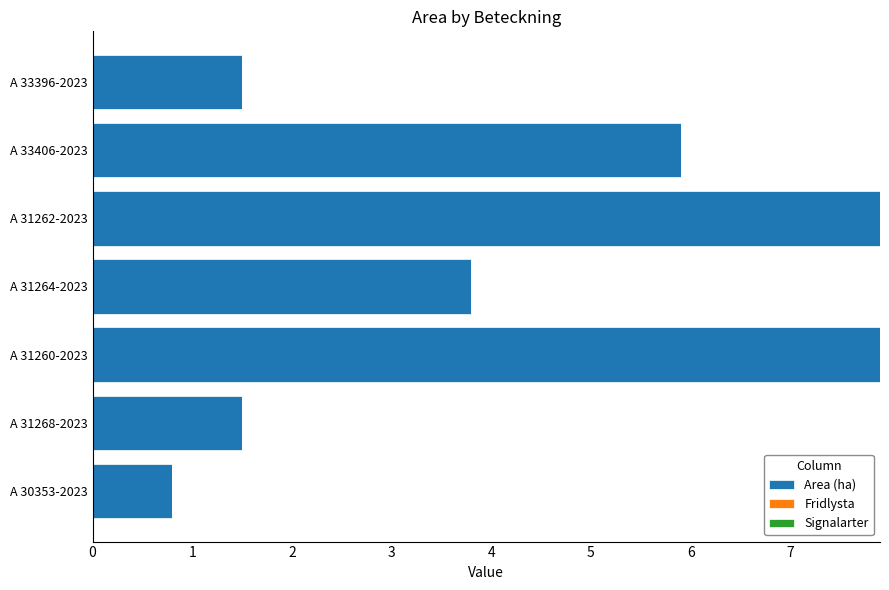

Reading top to bottom, list all the values displayed in this chart.

A 33396-2023=1.5	A 33406-2023=5.9	A 31262-2023=7.9	A 31264-2023=3.8	A 31260-2023=7.9	A 31268-2023=1.5	A 30353-2023=0.8